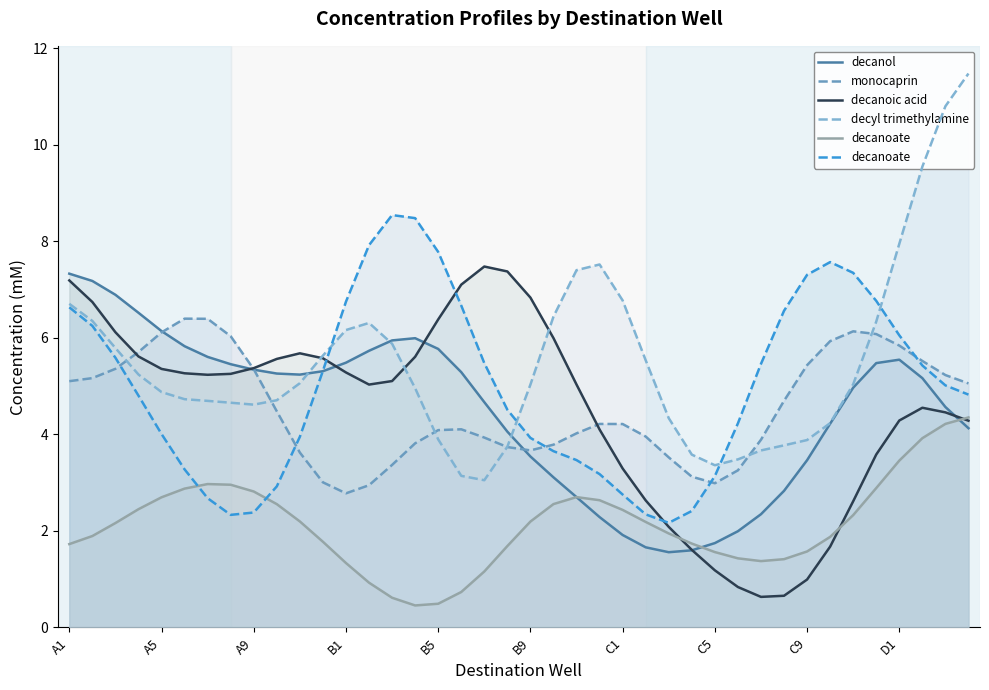

What is the sum of all decanol values?

179.9